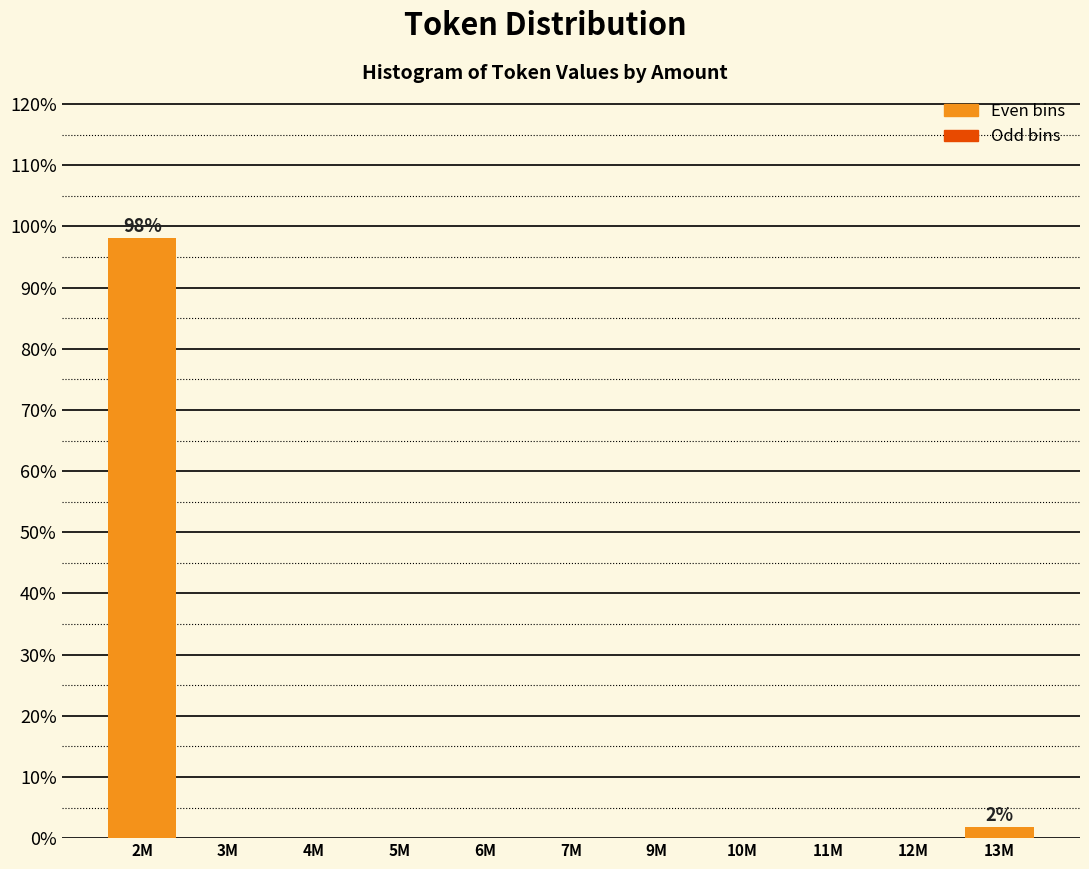

Reading right to left, extract all data points from this chart.

13M=1.9	12M=0.0	11M=0.0	10M=0.0	9M=0.0	7M=0.0	6M=0.0	5M=0.0	4M=0.0	3M=0.0	2M=98.1